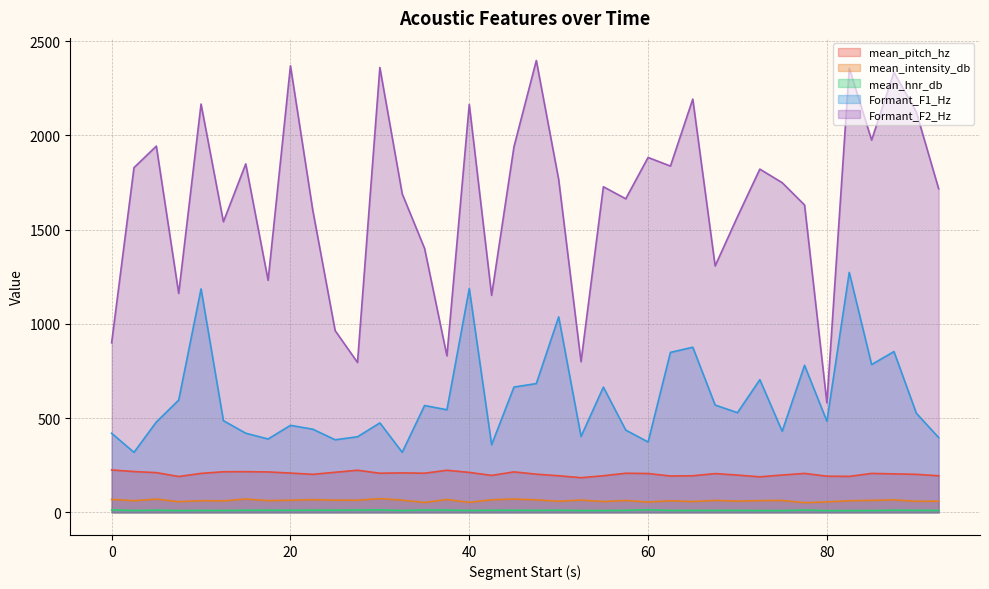

True or false: mean_intensity_db and mean_pitch_hz intersect in this chart.

False